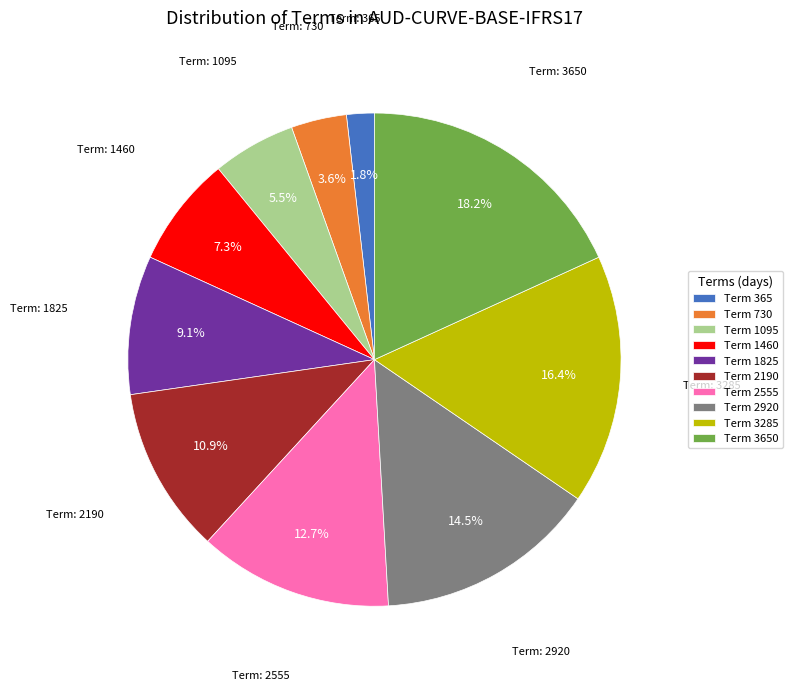

What portion of the pie excludes Term 2555?

87.3%